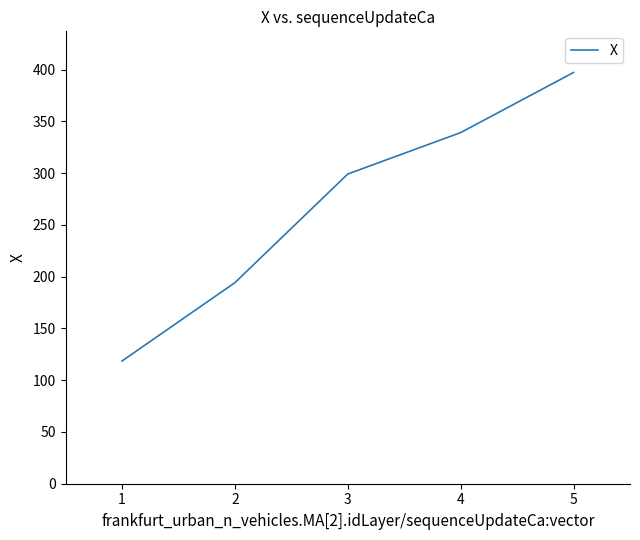

Reading left to right, what are all the values shown in this chart?

1=118.5	2=194.2	3=299.1	4=339.1	5=397.2